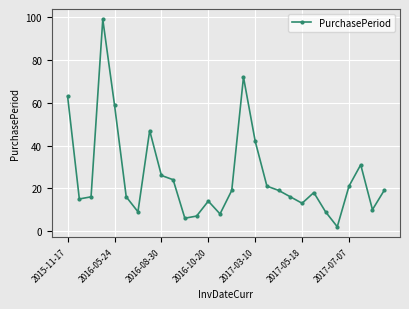

True or false: the data has more than 1 interior local peaks.

True